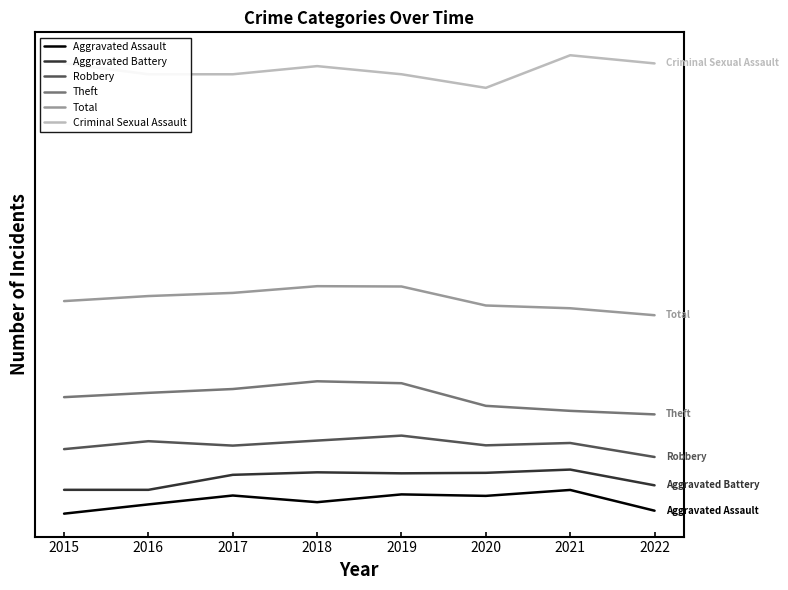

What are all the series names shown in the legend?

Aggravated Assault, Aggravated Battery, Robbery, Theft, Total, Criminal Sexual Assault